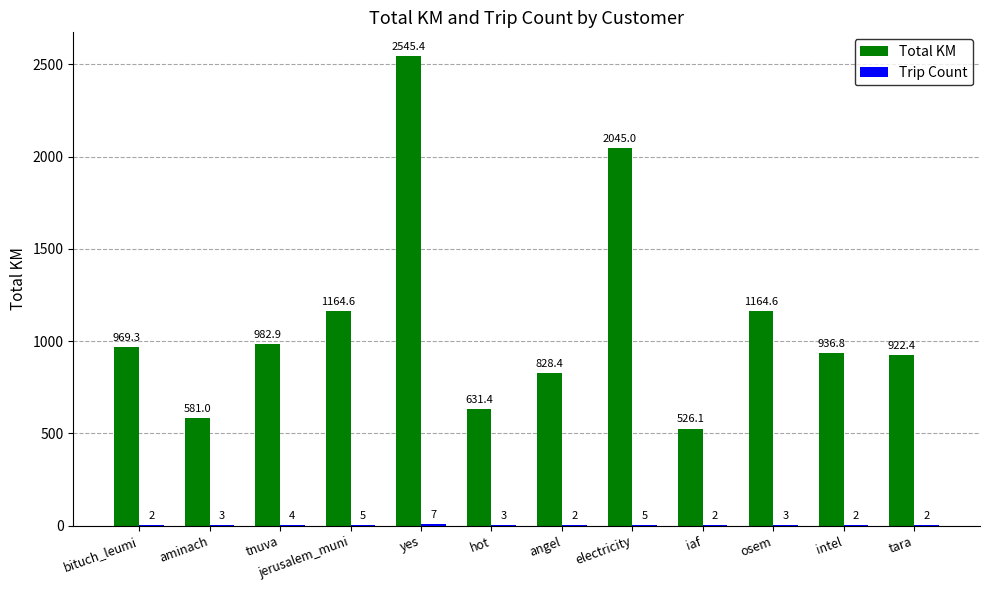

Which category has the highest value in the Total KM series?

yes